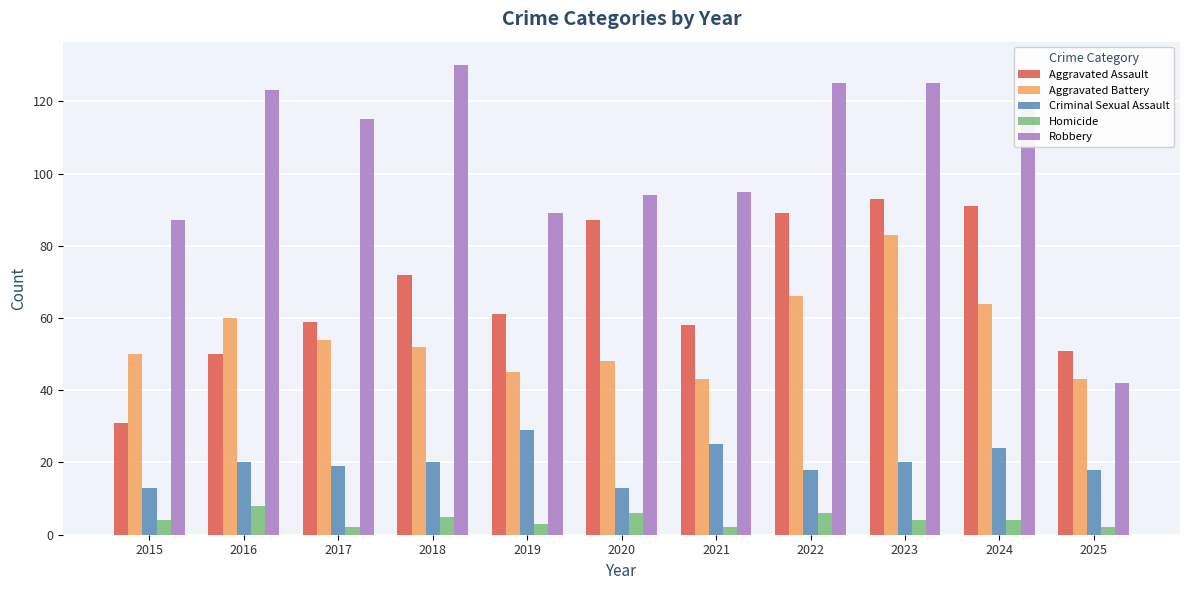

What is the greatest value displayed?

130